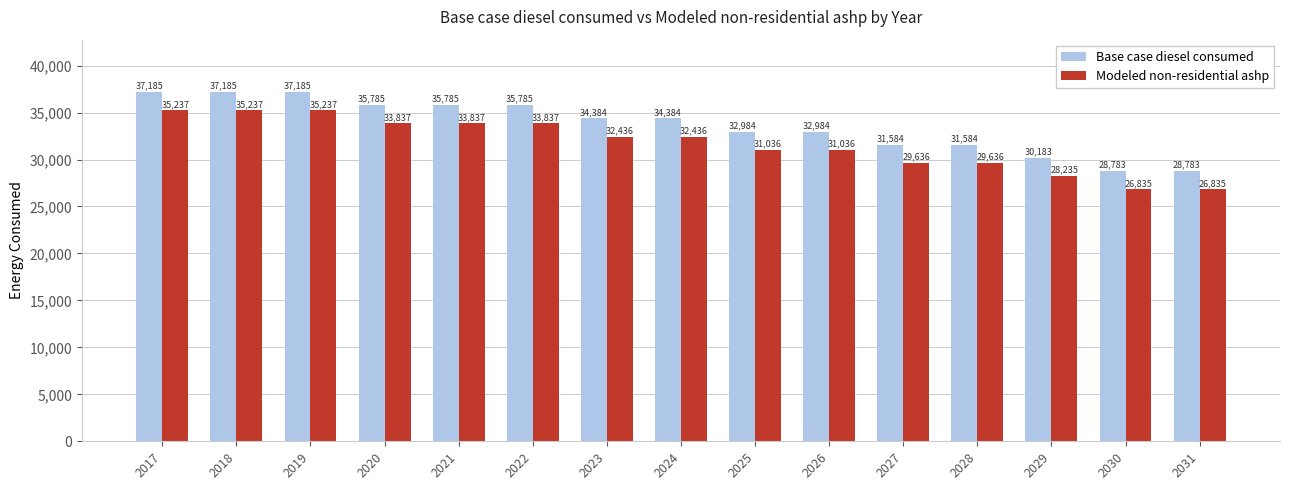

Count the number of data series in this chart.

2